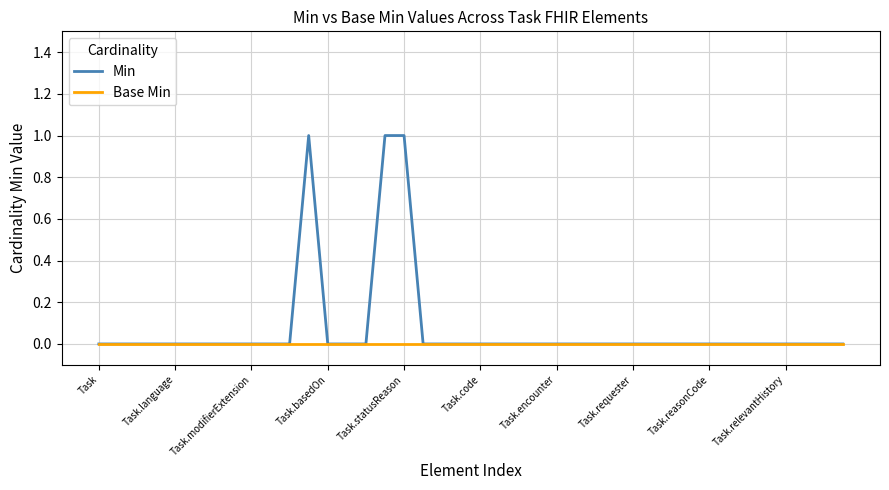

Rank the series by their average value, from highest to lowest.

Min, Base Min